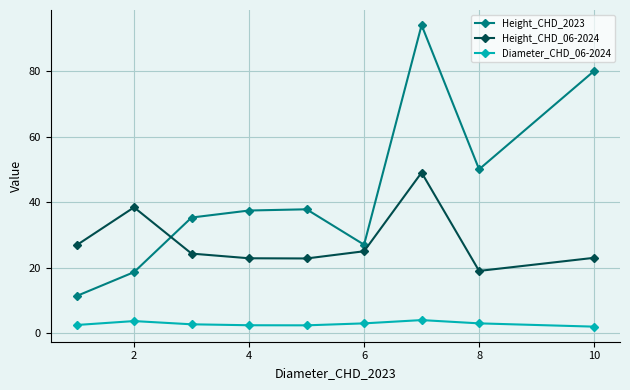

Which series has the largest total across all categories?

Height_CHD_2023